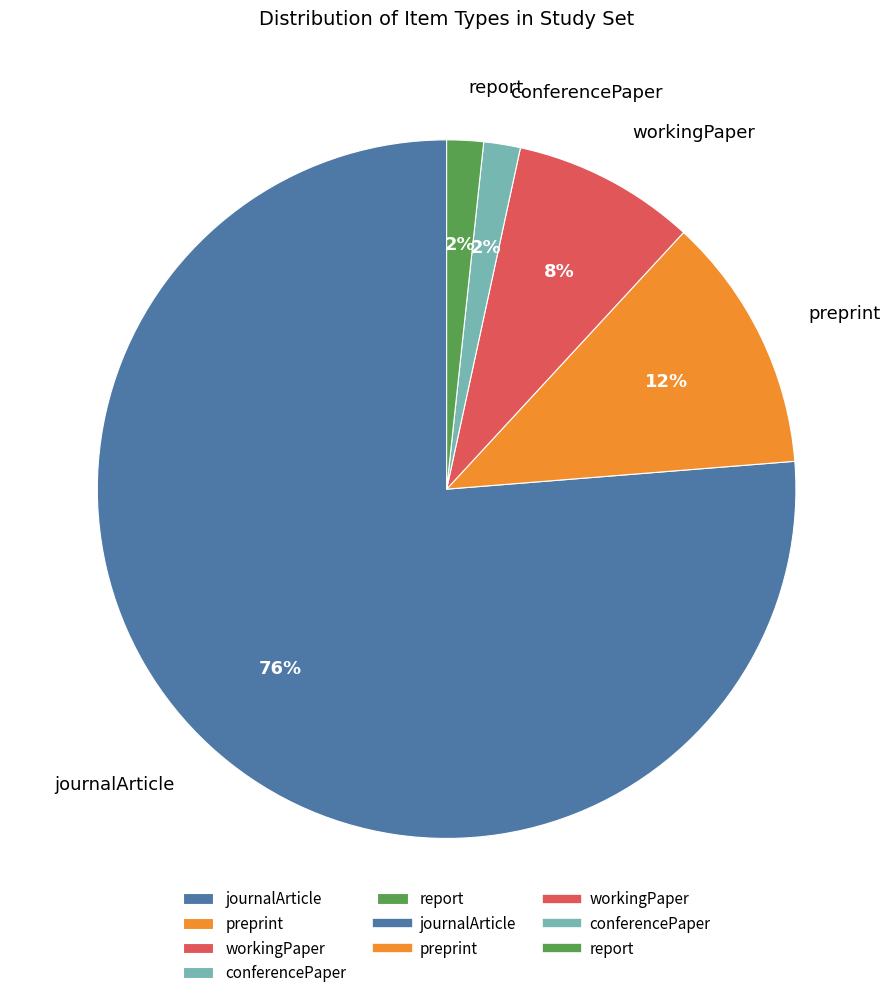

To the nearest percent, what is the combined percentage of conferencePaper and journalArticle?

78%